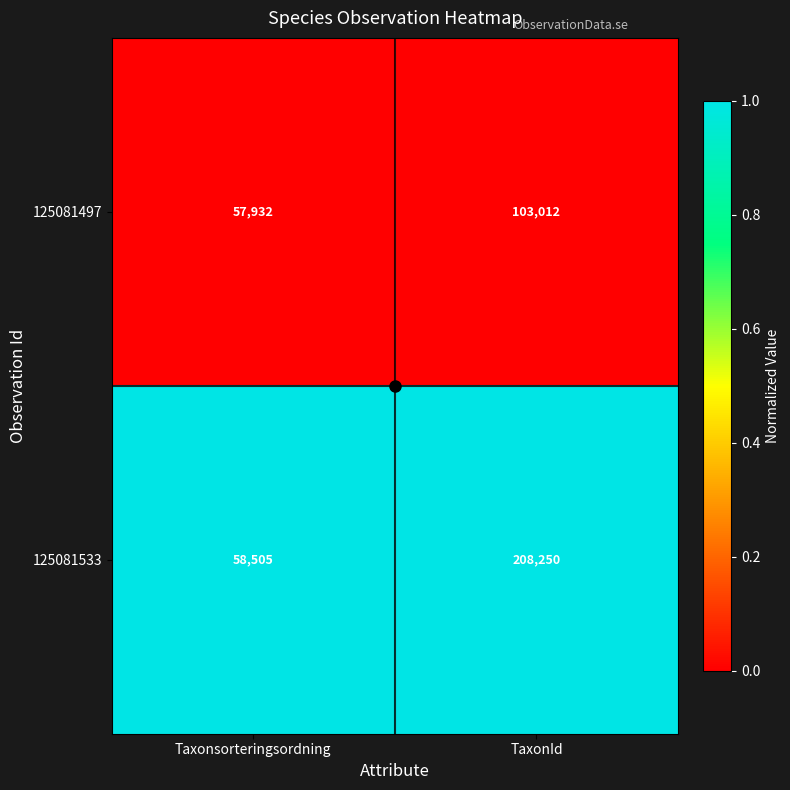

What is the sum of all 125081533 values?

266755